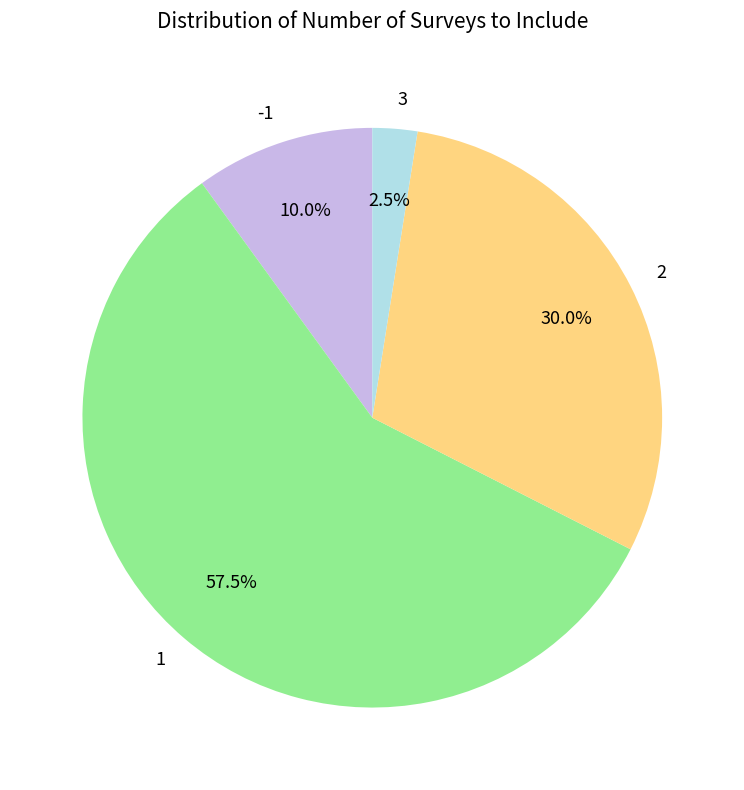

The 2 slice represents 30% of the pie. True or false?

True